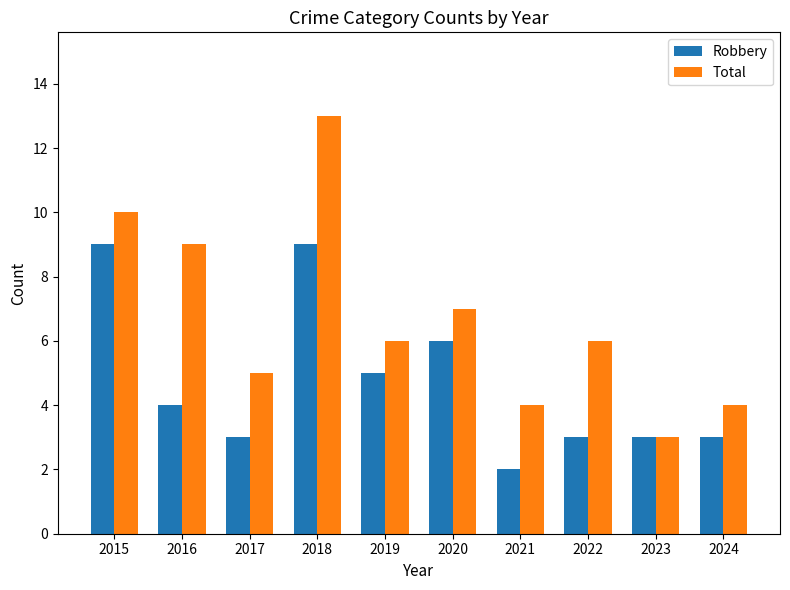

How many categories are shown in the chart?

10